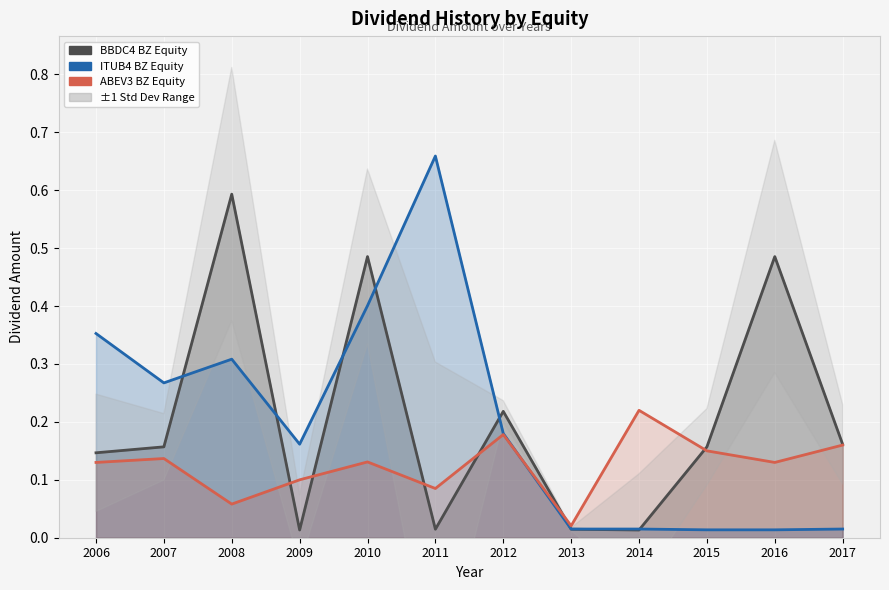

True or false: ITUB4 BZ Equity has a value of 0.0 at 2014.

True